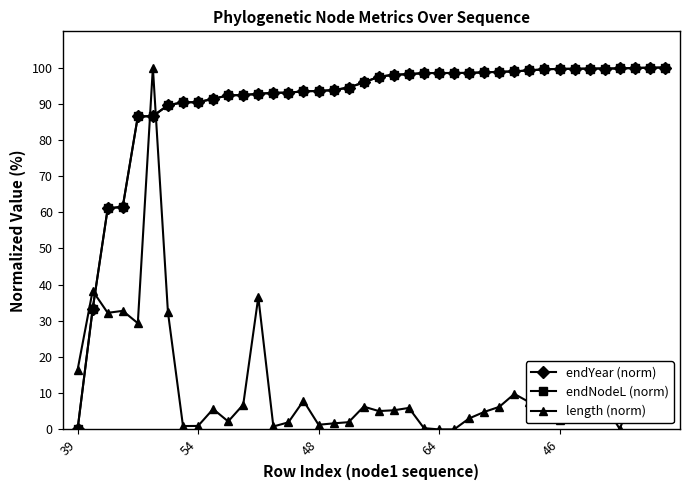

What is the greatest value displayed?

100.0